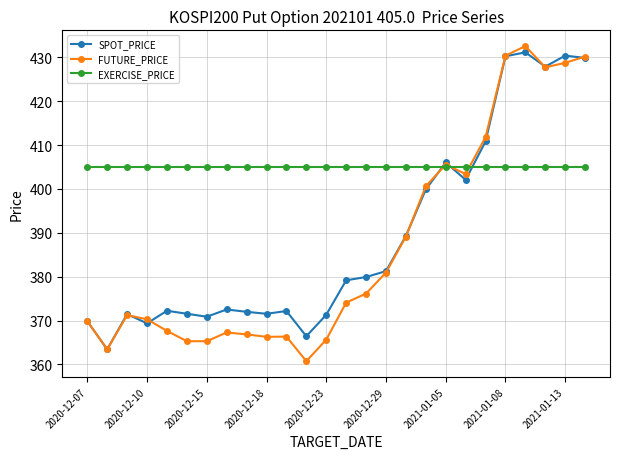

True or false: EXERCISE_PRICE and SPOT_PRICE cross at least once.

True